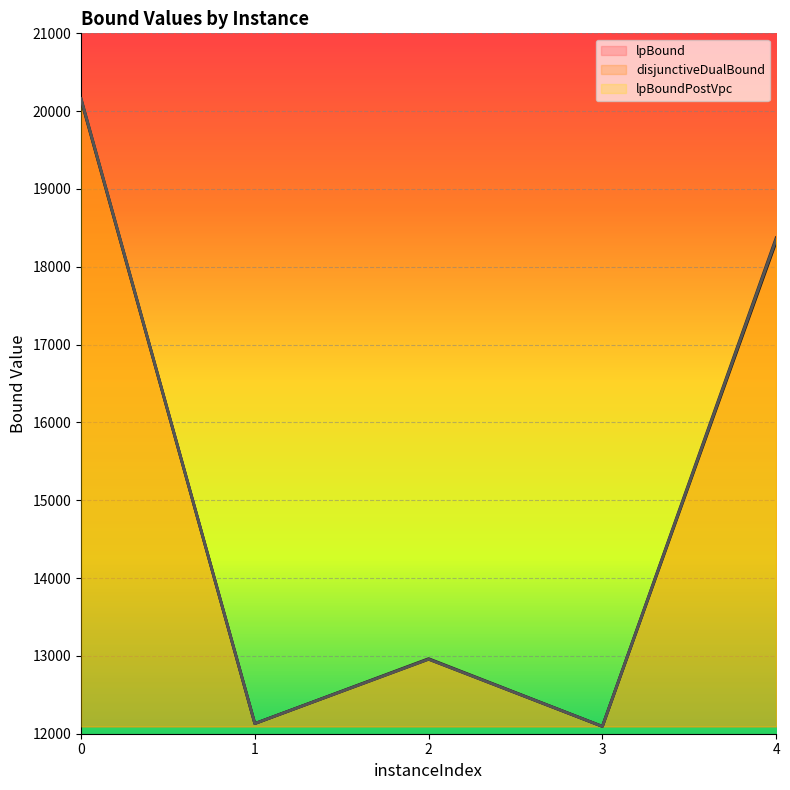

At 0, list the series in order from largest to smallest.

disjunctiveDualBound, lpBoundPostVpc, lpBound